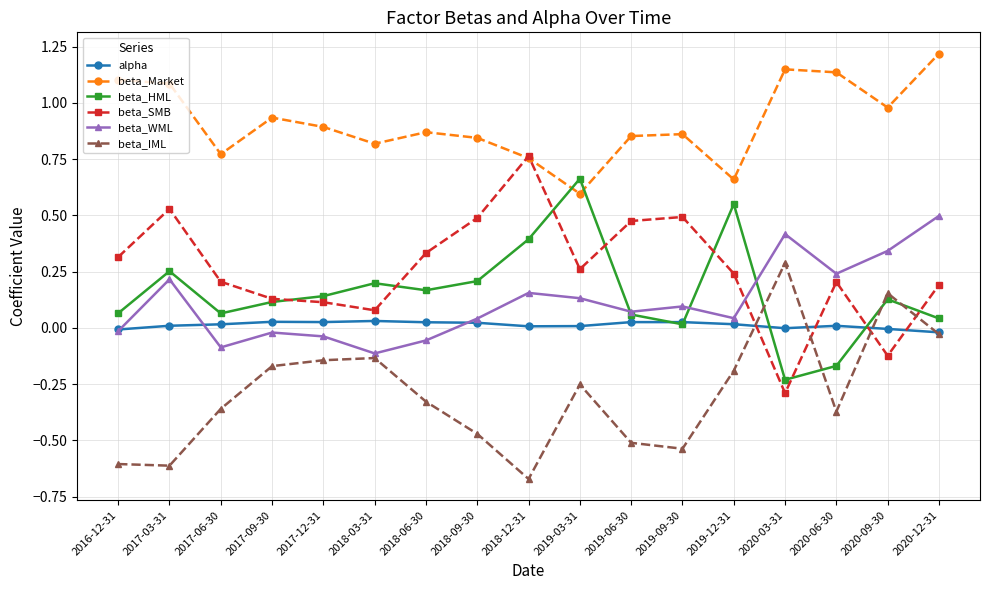

Which category has the highest value in the beta_IML series?

2020-03-31